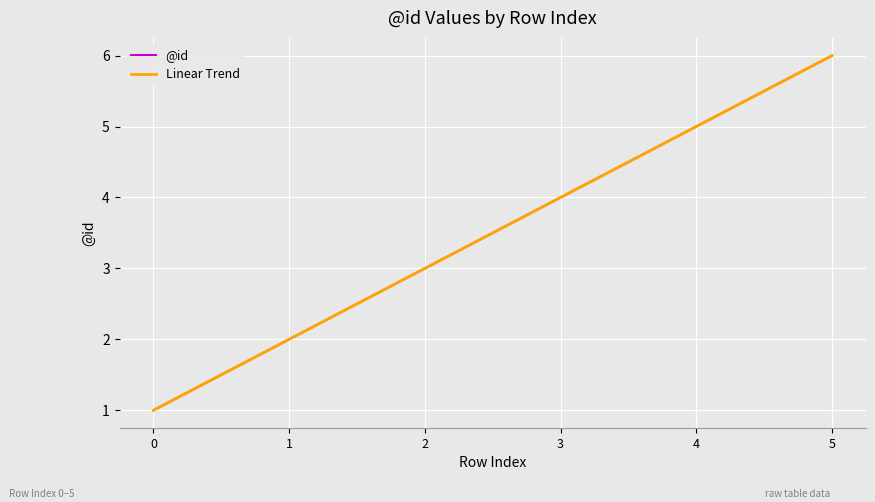

True or false: @id has a value of 3.0 at 2.

True